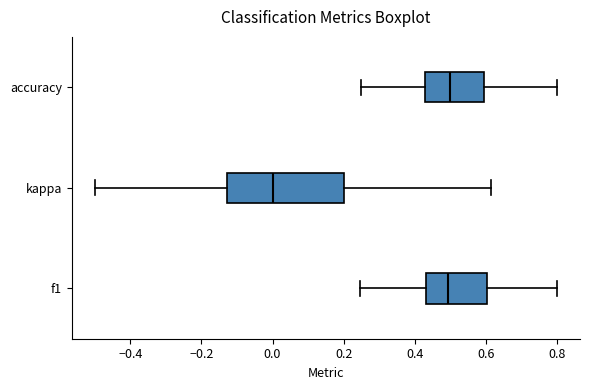

Which box's median line is the furthest to the left?

kappa